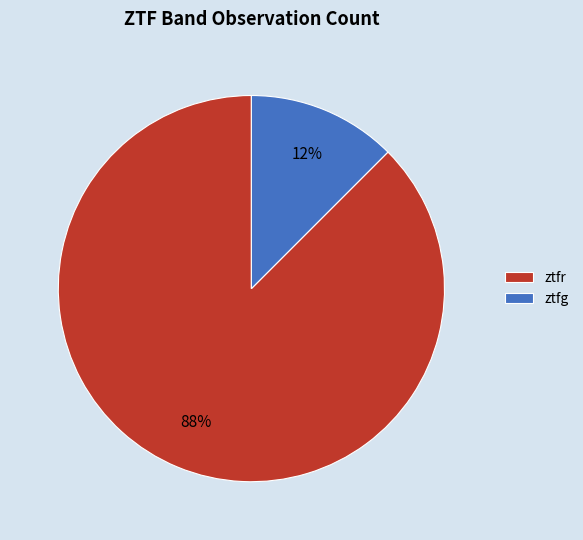

How many slices are in this pie chart?

2